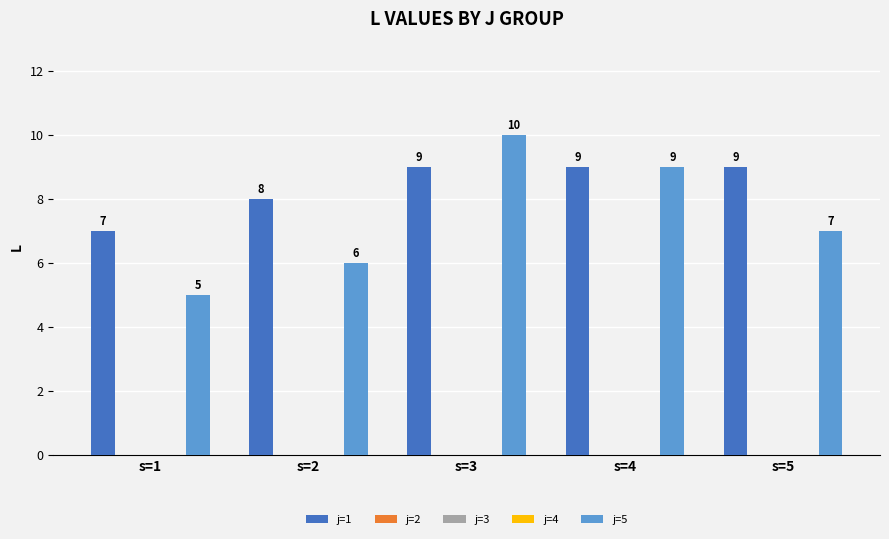

Rank the series by their maximum value, from lowest to highest.

j=2, j=3, j=4, j=1, j=5